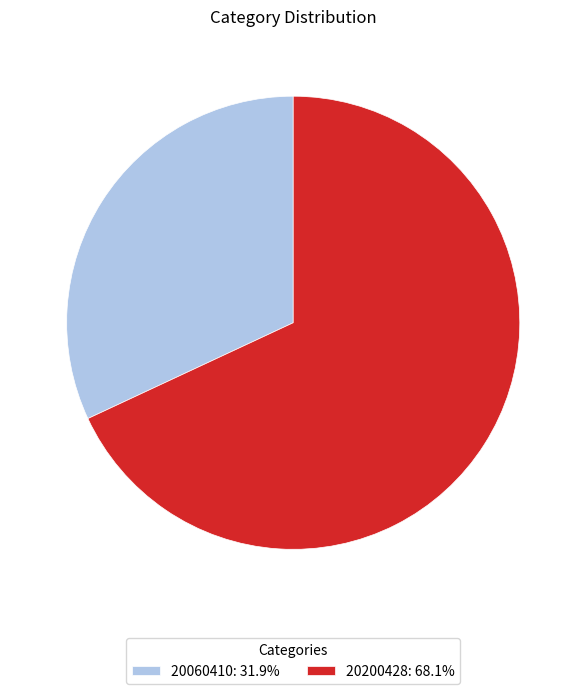

How many segments does this pie chart have?

2